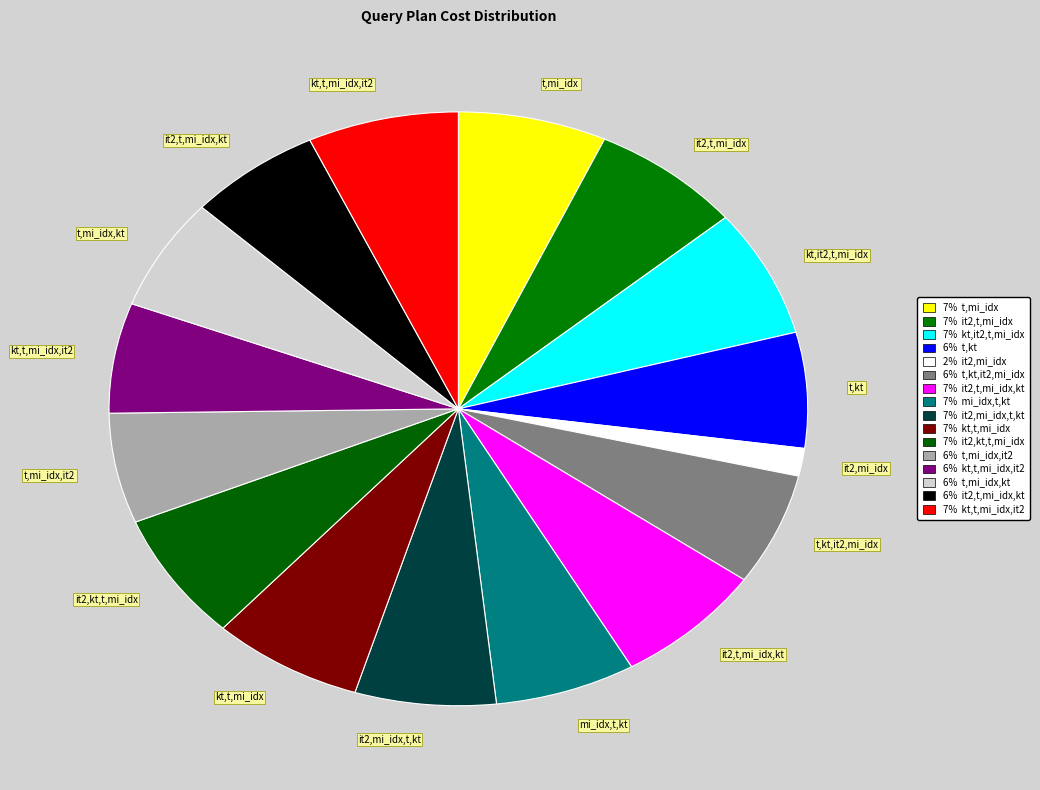

To the nearest percent, what is the average slice percentage?

6%